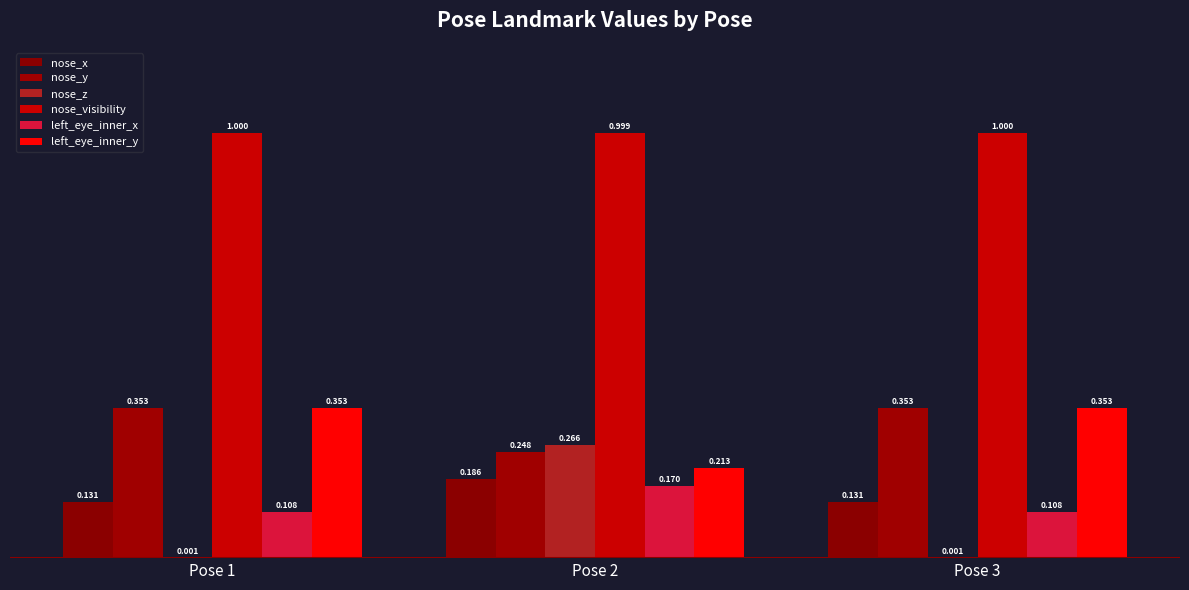

Is it true that nose_y equals 0.4 at Pose 3?

True